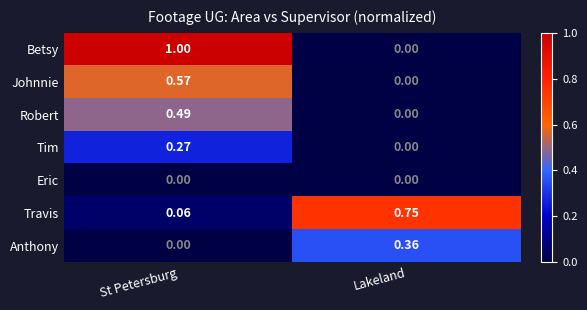

At how many categories does at least one series exceed 0?

2